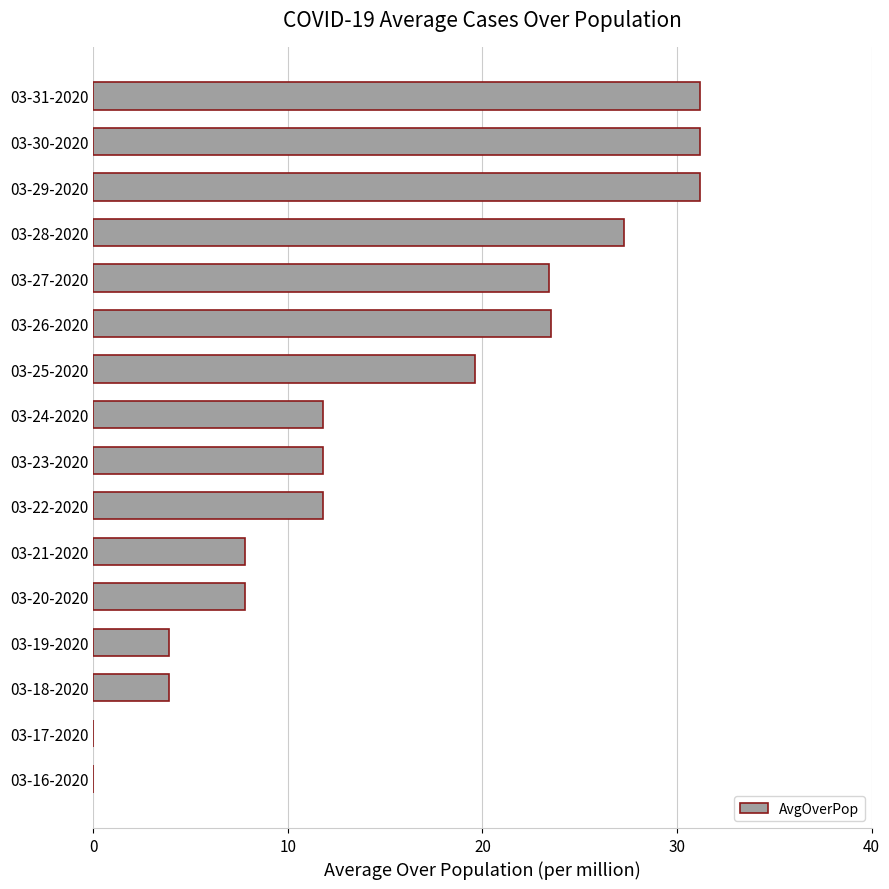

Which has a higher value, 03-26-2020 or 03-22-2020?

03-26-2020